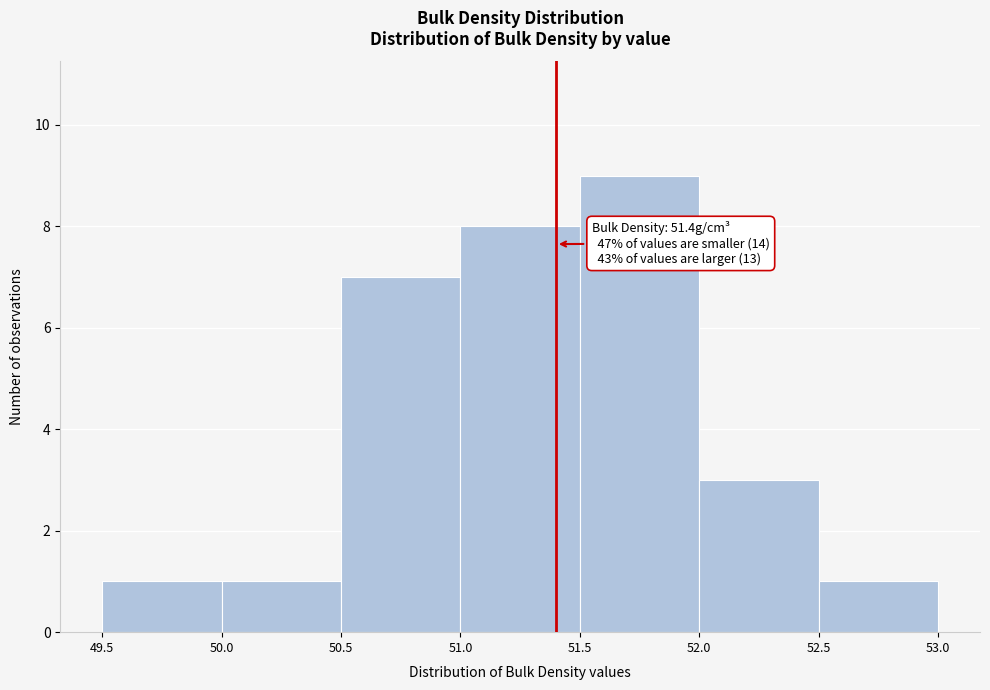

Which range on the x-axis has the tallest bar?

51.5 to 52.0